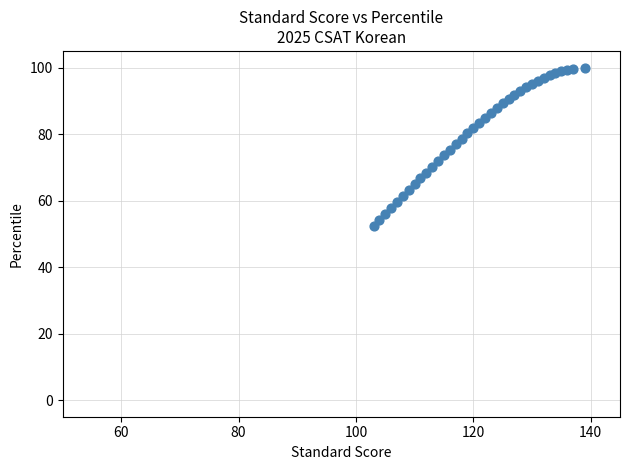

What is the range of X values (max minus min)?

36.0